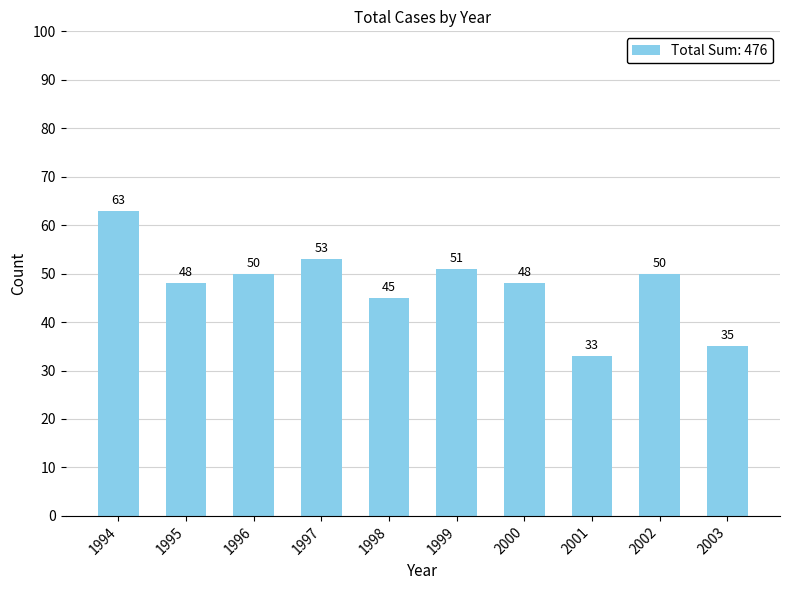

What is the change in value from 1995 to 2002?

+2